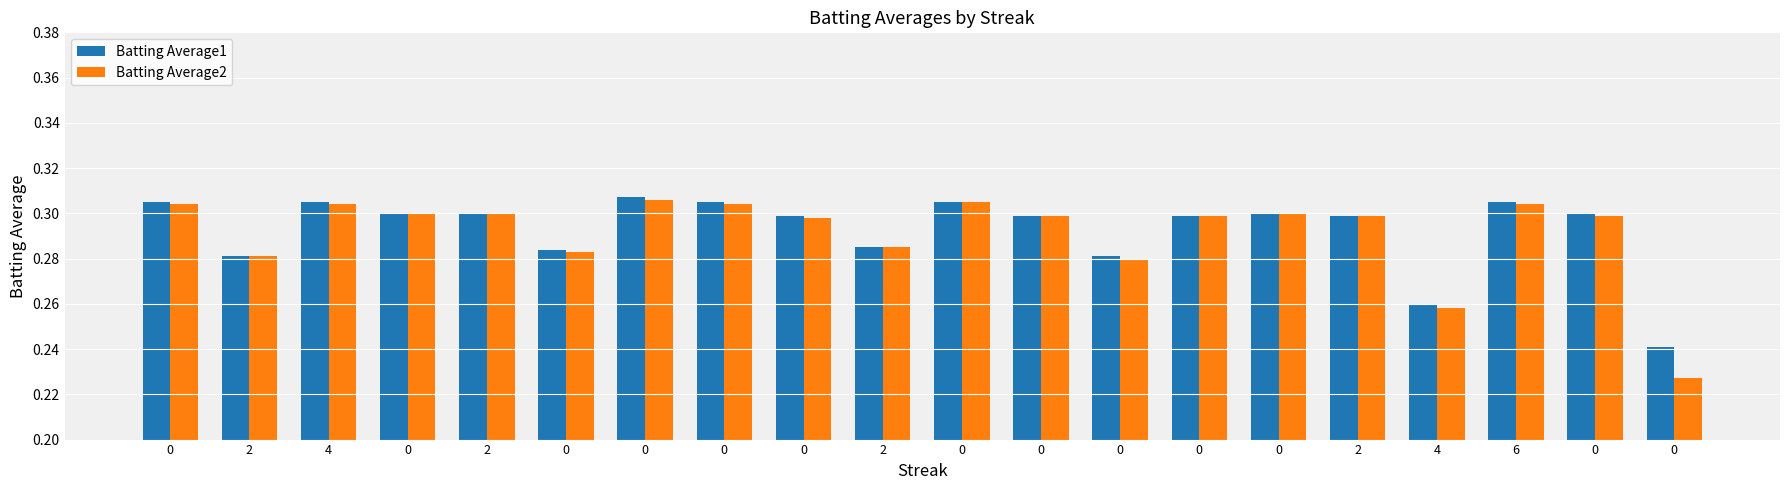

Rank the series by their maximum value, from lowest to highest.

Batting Average2, Batting Average1